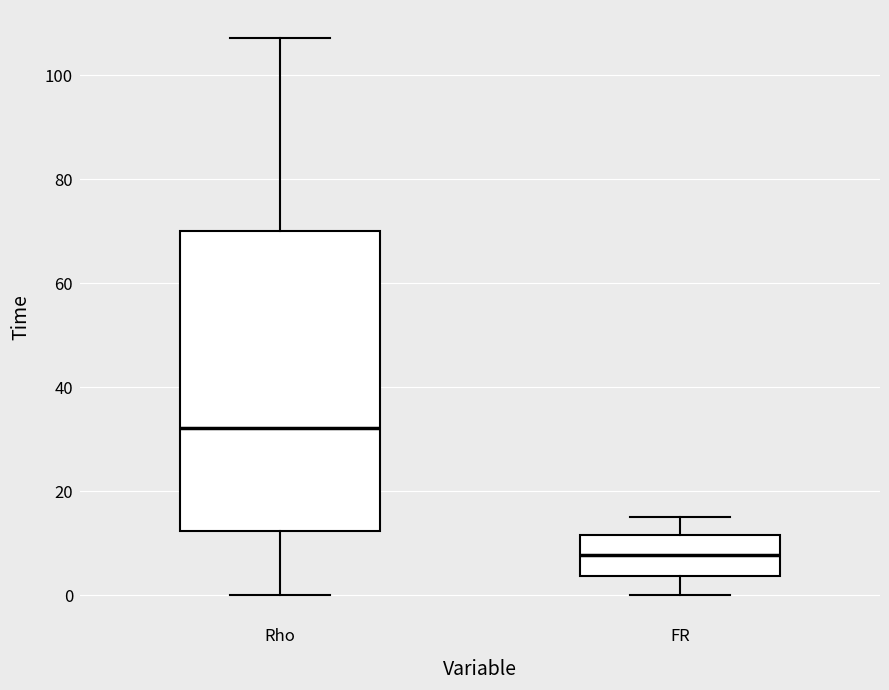

Which box's median line is the lowest?

FR